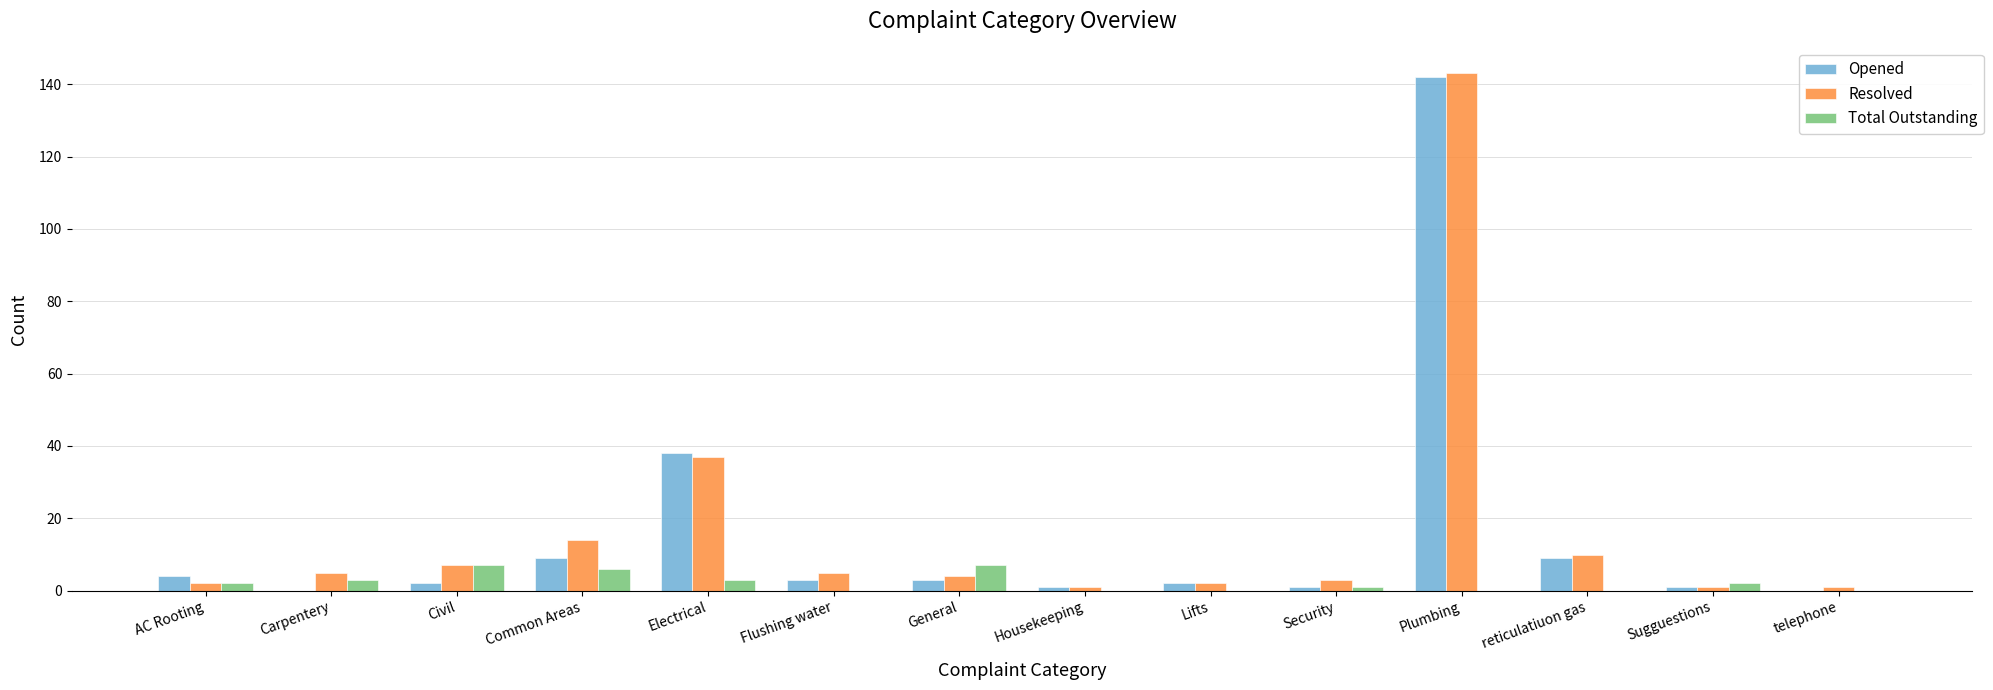

At which label is Opened closest to 71?

Electrical